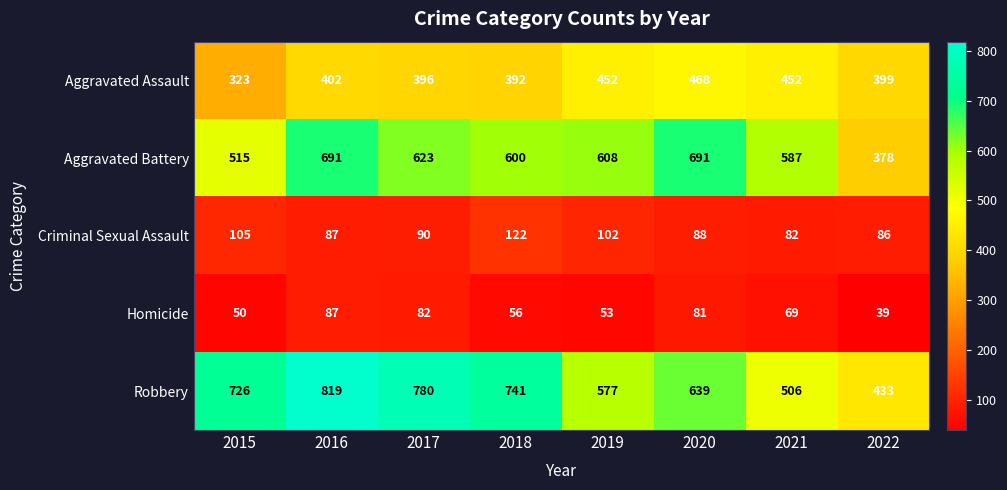

At which category is the sum across all series the highest?

2016